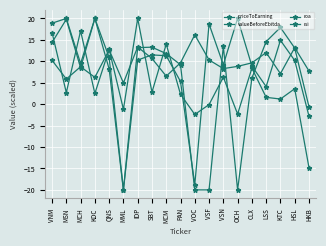

Rank the series by their average value, from highest to lowest.

rsi, valueBeforeEbitda, priceToEarning, roa